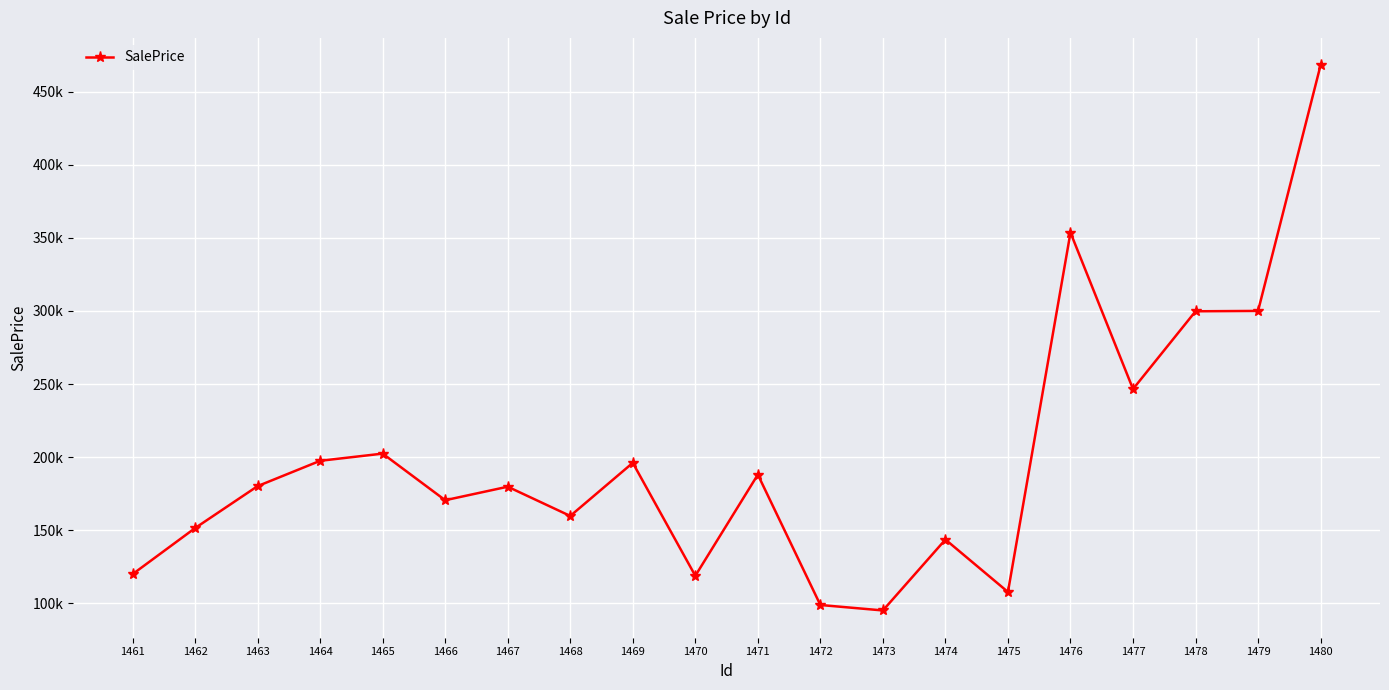

Approximately how many times larger is the value at 1476 compared to 1468?

2.2